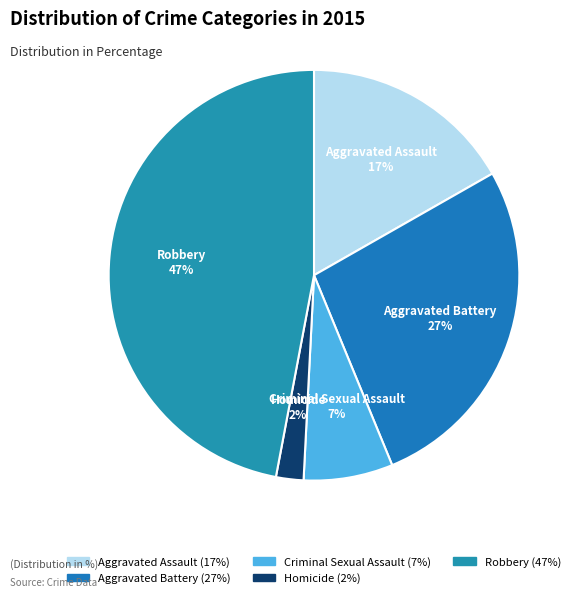

To the nearest percent, what is the difference between the Criminal Sexual Assault and Homicide slice percentages?

5%